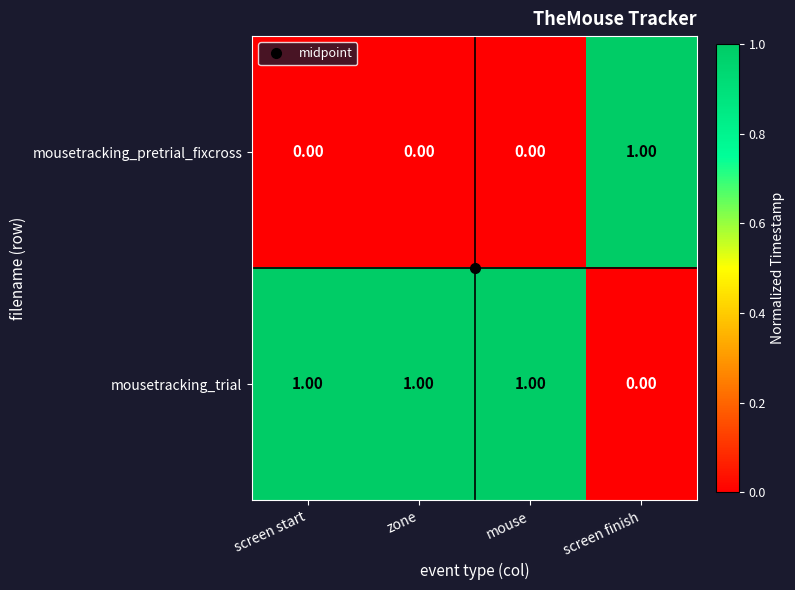

At screen start, list the series in order from largest to smallest.

mousetracking_trial, mousetracking_pretrial_fixcross